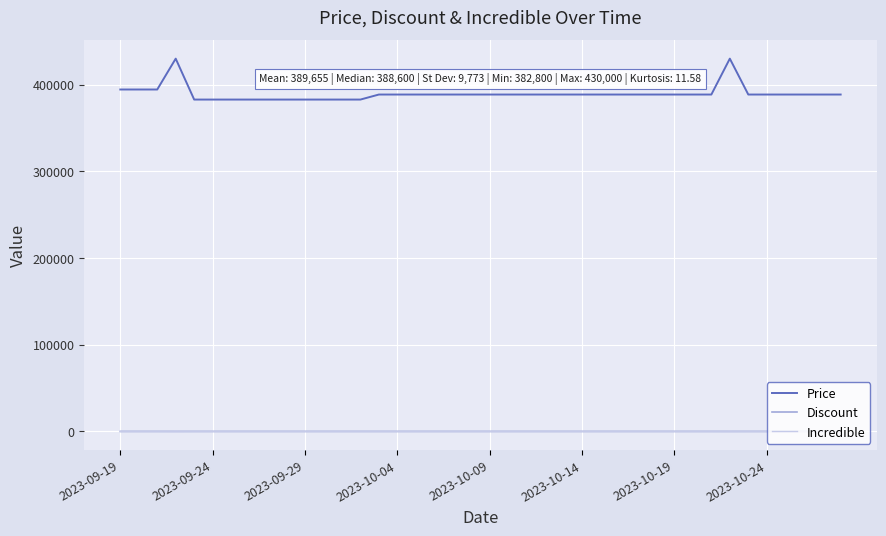

What is the maximum value shown in the chart?

430000